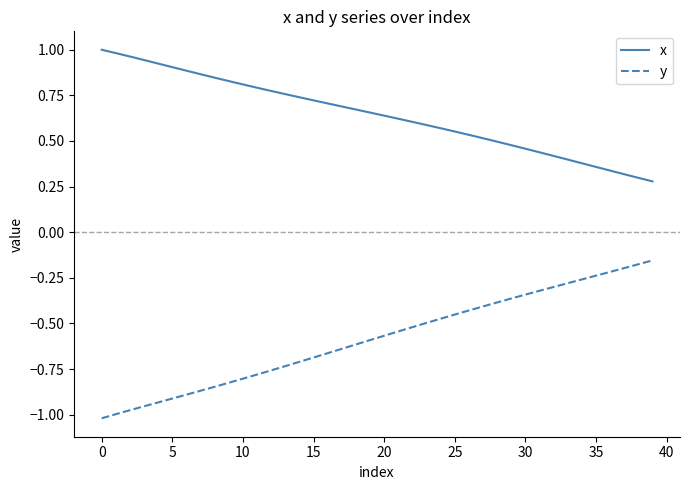

Which series has the largest total across all categories?

x